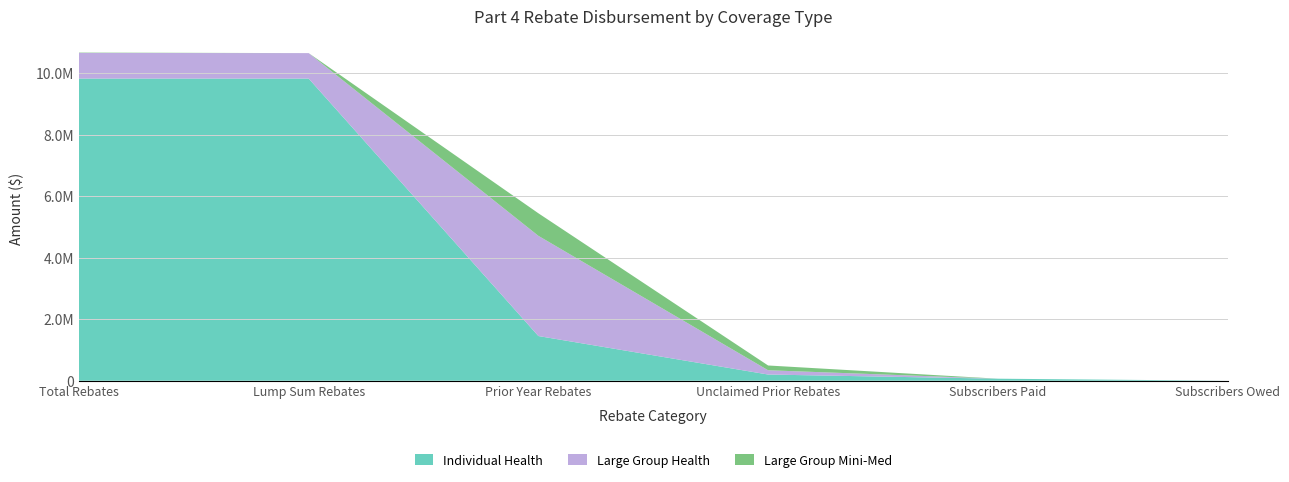

Reading left to right, transcribe all the data shown in this chart.

Individual Health: 9817107.0	9817106.8	1451927.0	201385.1	66002.0	563.0
Large Group Health: 834641.0	828347.0	3255776.0	139024.9	0.0	0.0
Large Group Mini-Med: 11146.0	0.0	733049.0	154977.7	0.0	0.0